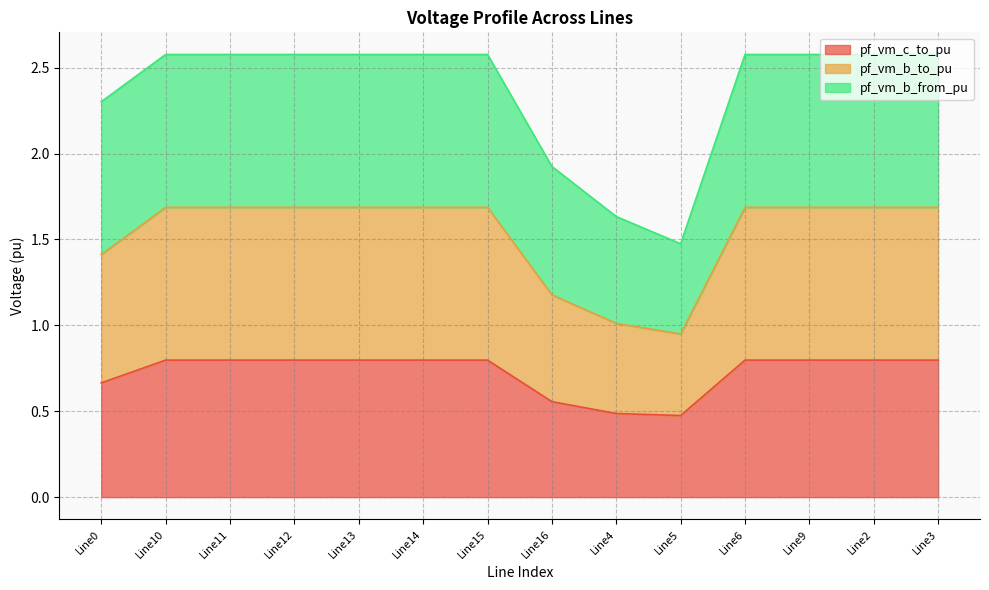

What is the difference between the maximum and second lowest values in the pf_vm_c_to_pu series?

0.3